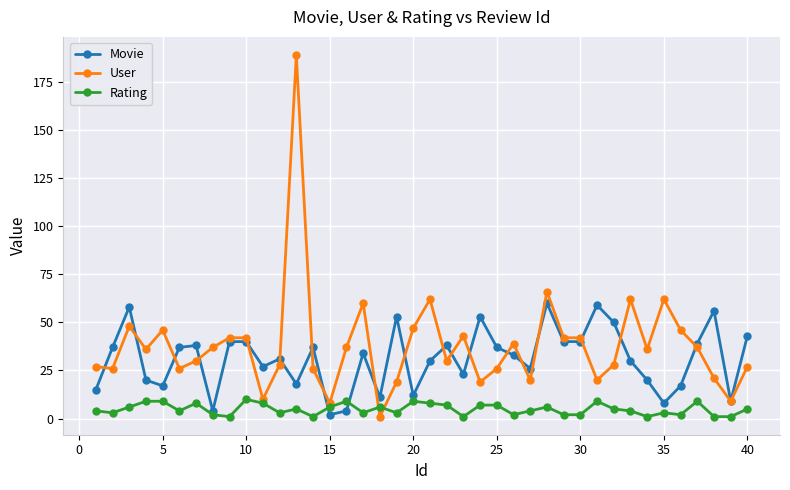

Count the number of data series in this chart.

3